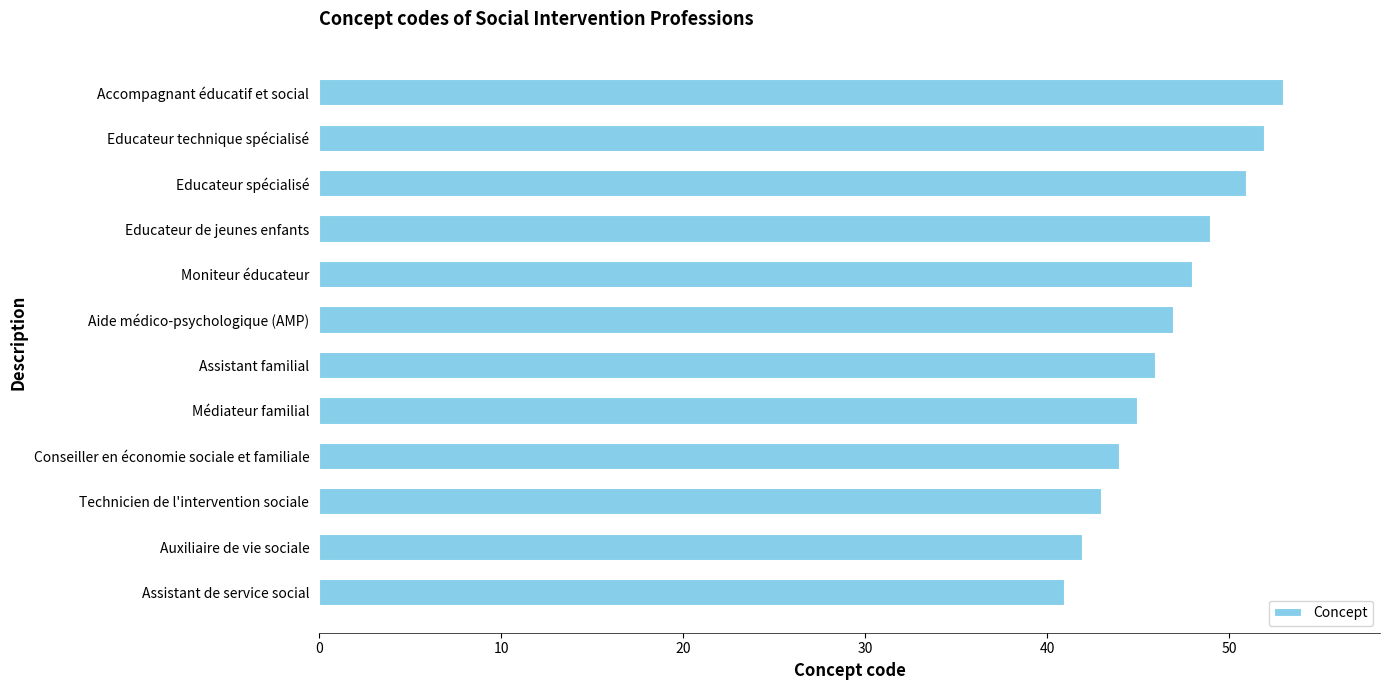

What is the greatest value displayed?

53